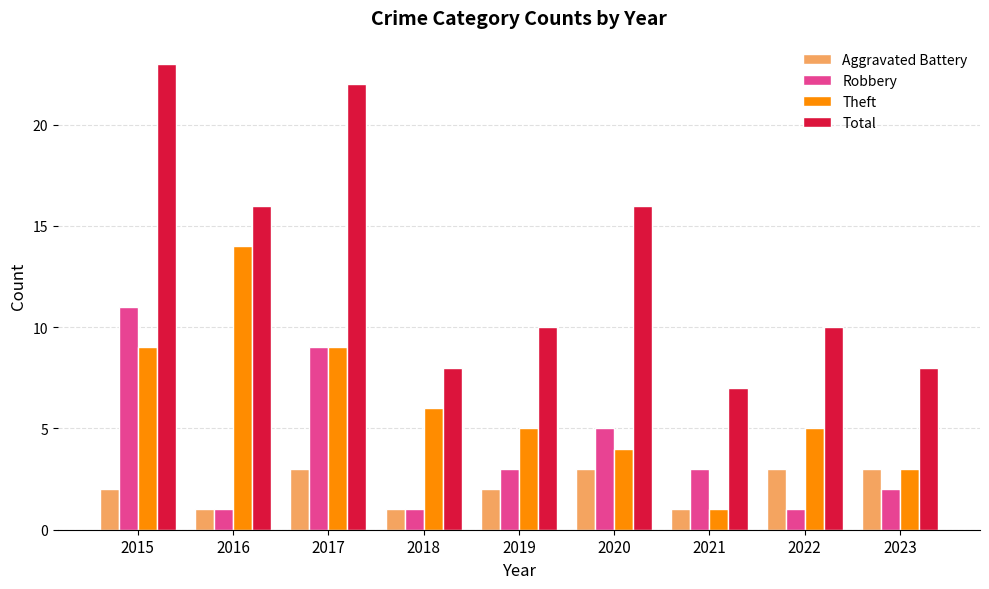

How many data points does each series have?

9